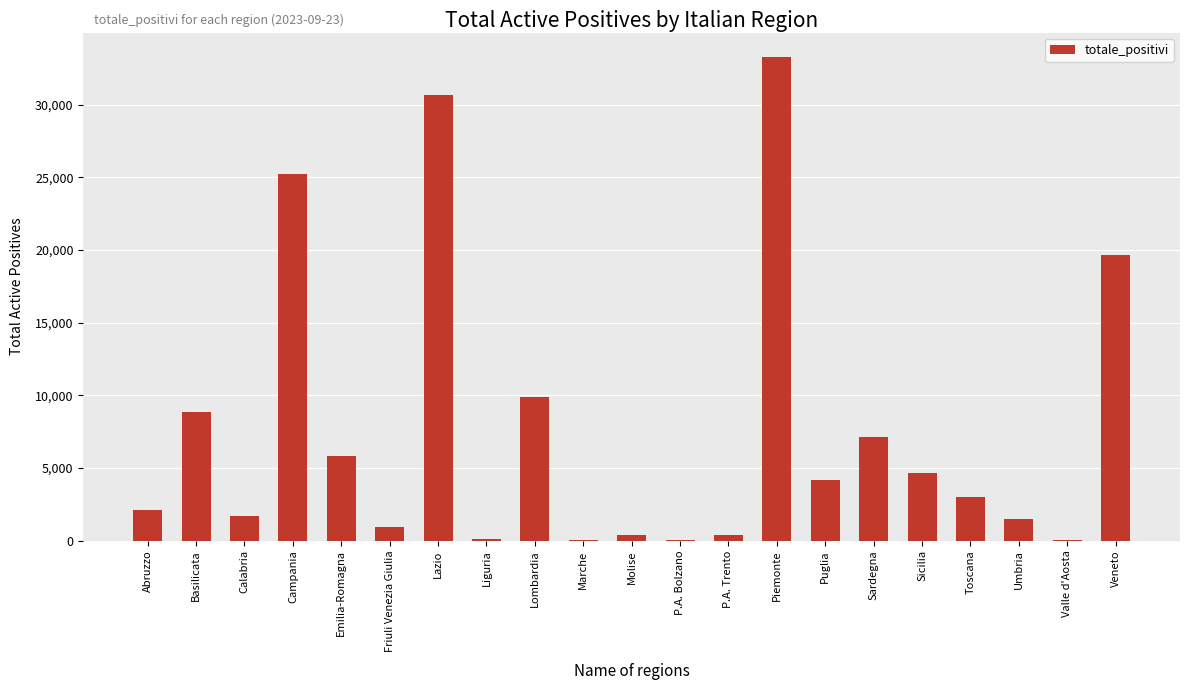

At which category does the chart reach its peak across all series?

Piemonte